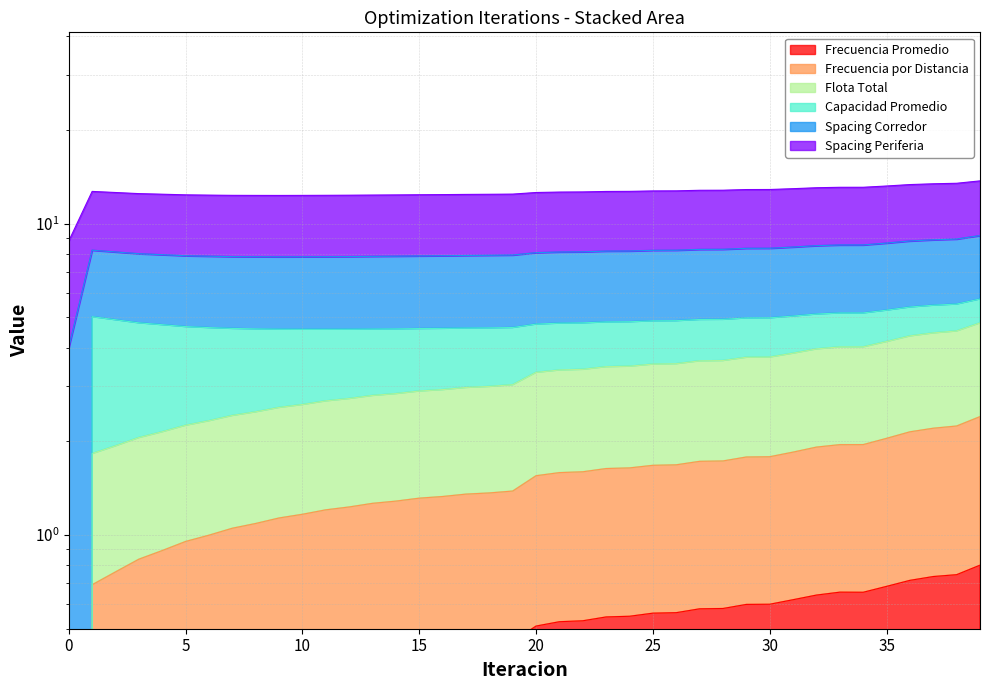

Which series has the largest total across all categories?

Flota Total